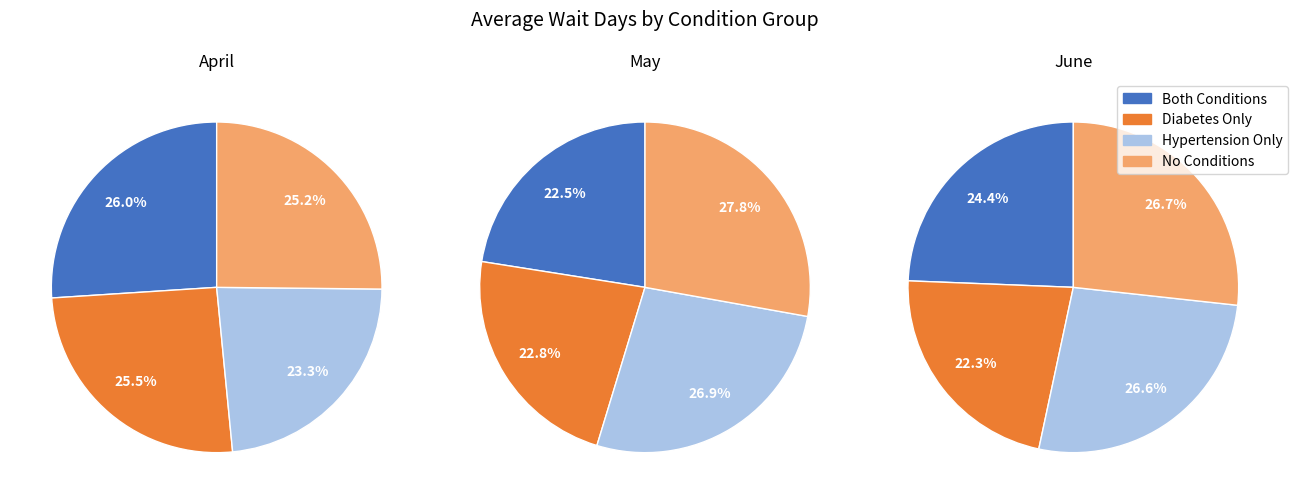

To the nearest percent, what is the combined percentage of Hypertension Only and Both Conditions?

51%